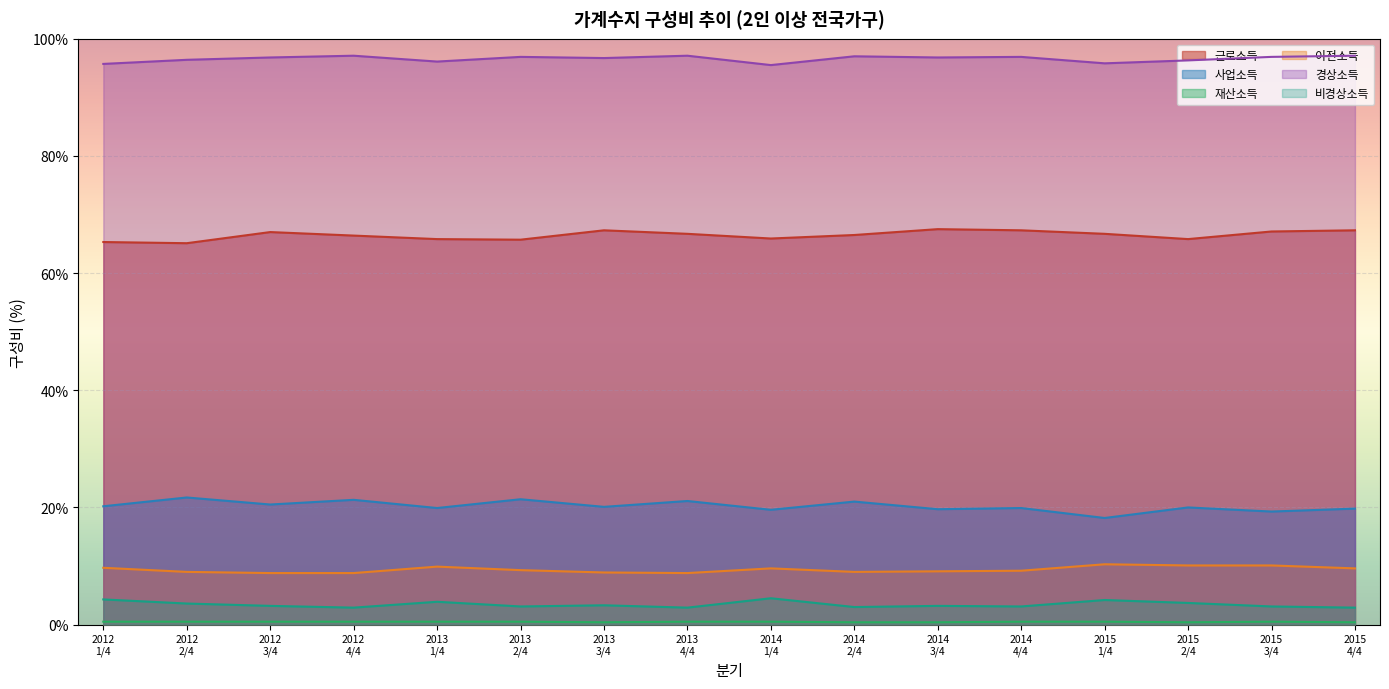

What is the greatest value displayed?

97.1